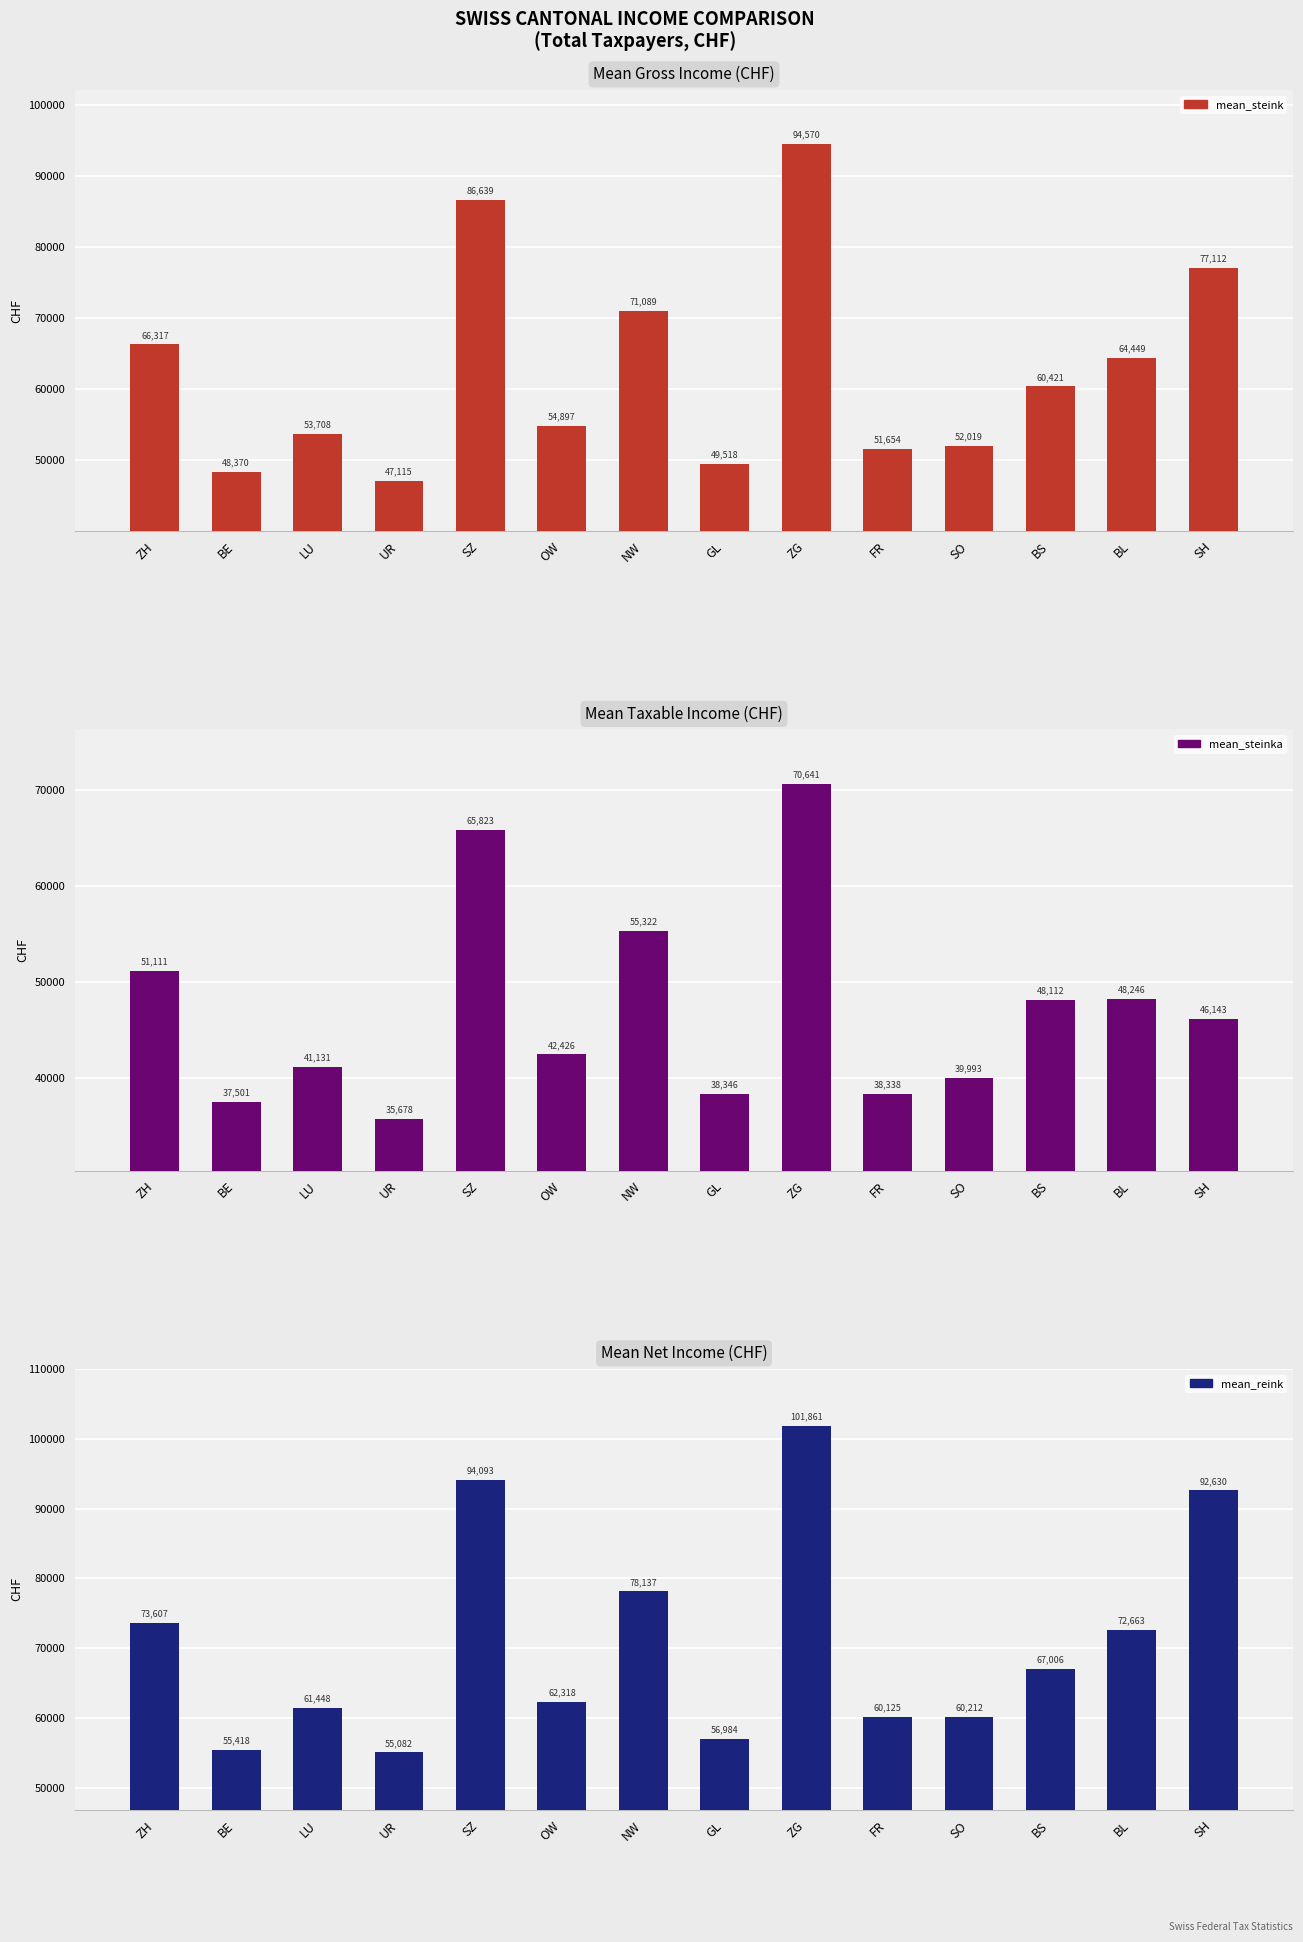

What is the label of the 11th bar from the right?

UR